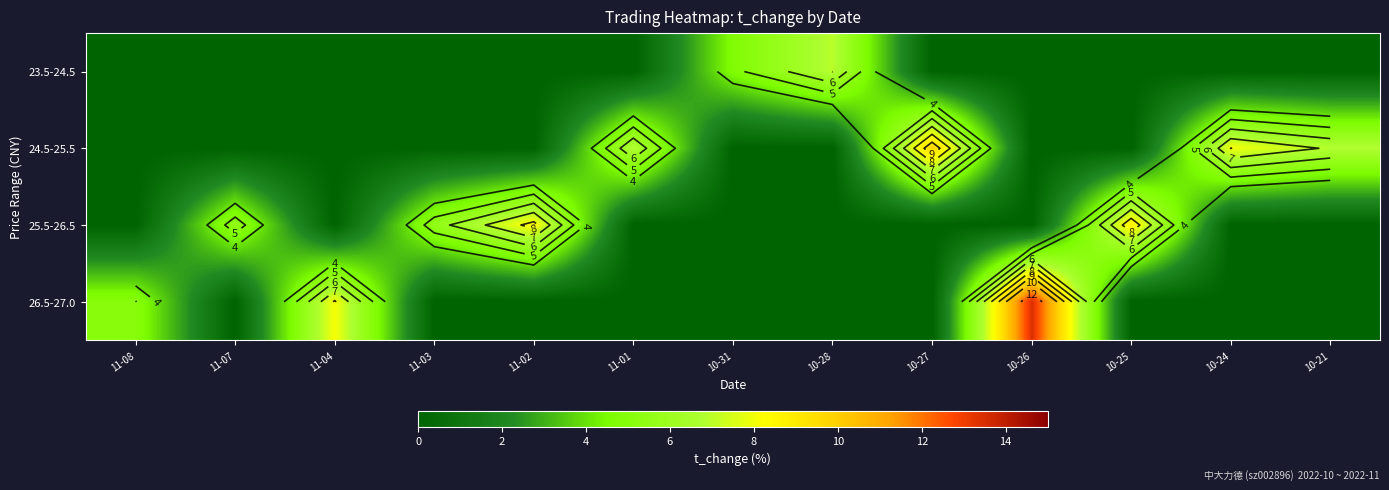

What is the sum of the 25.5-26.5 values at 10-25 and 10-31?

8.8